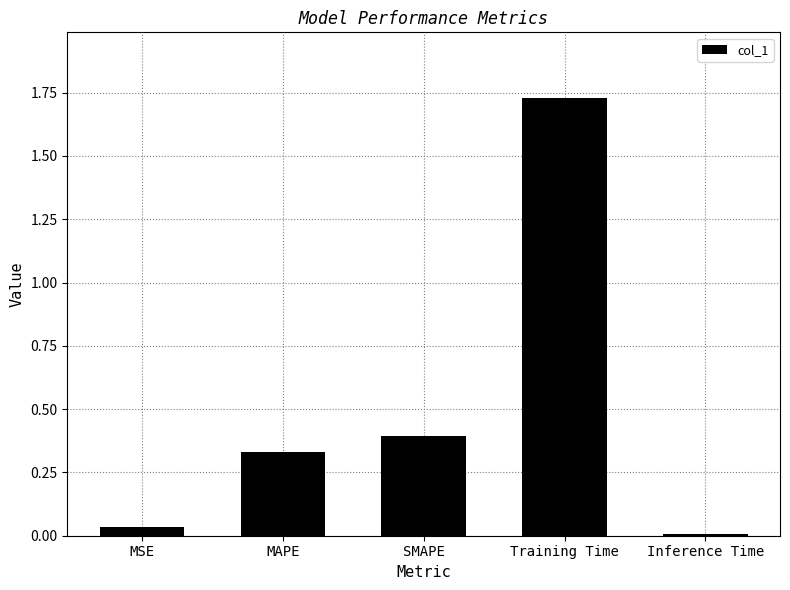

The value at MAPE is 0.2. True or false?

False